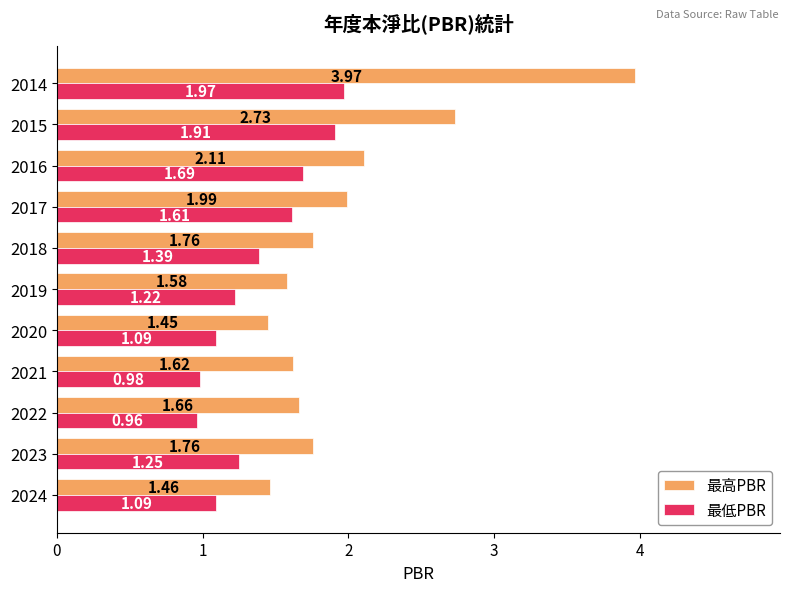

Which series changed the most between 2024 and 2022?

最高PBR